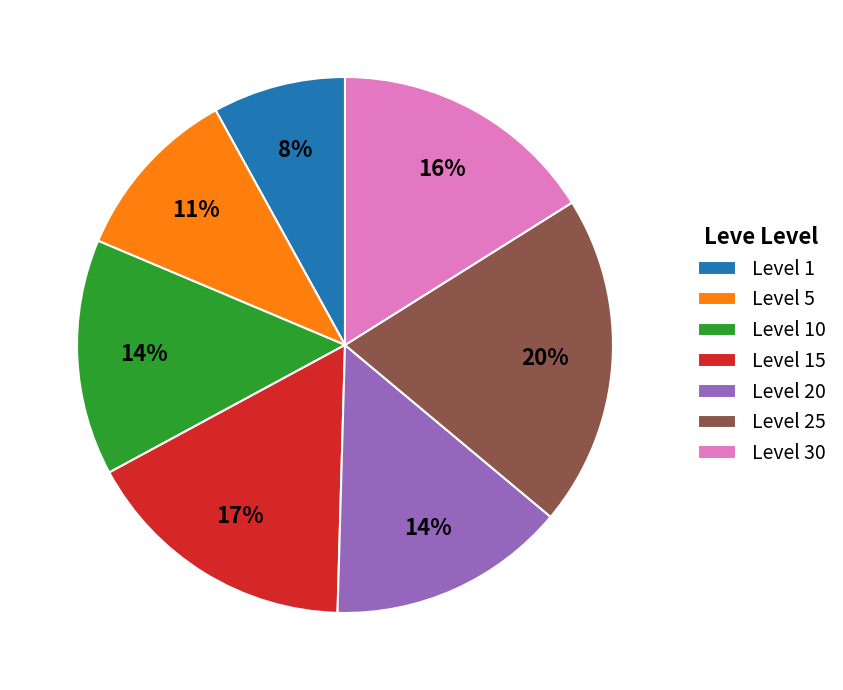

Does Level 5 represent more than half of the total?

No